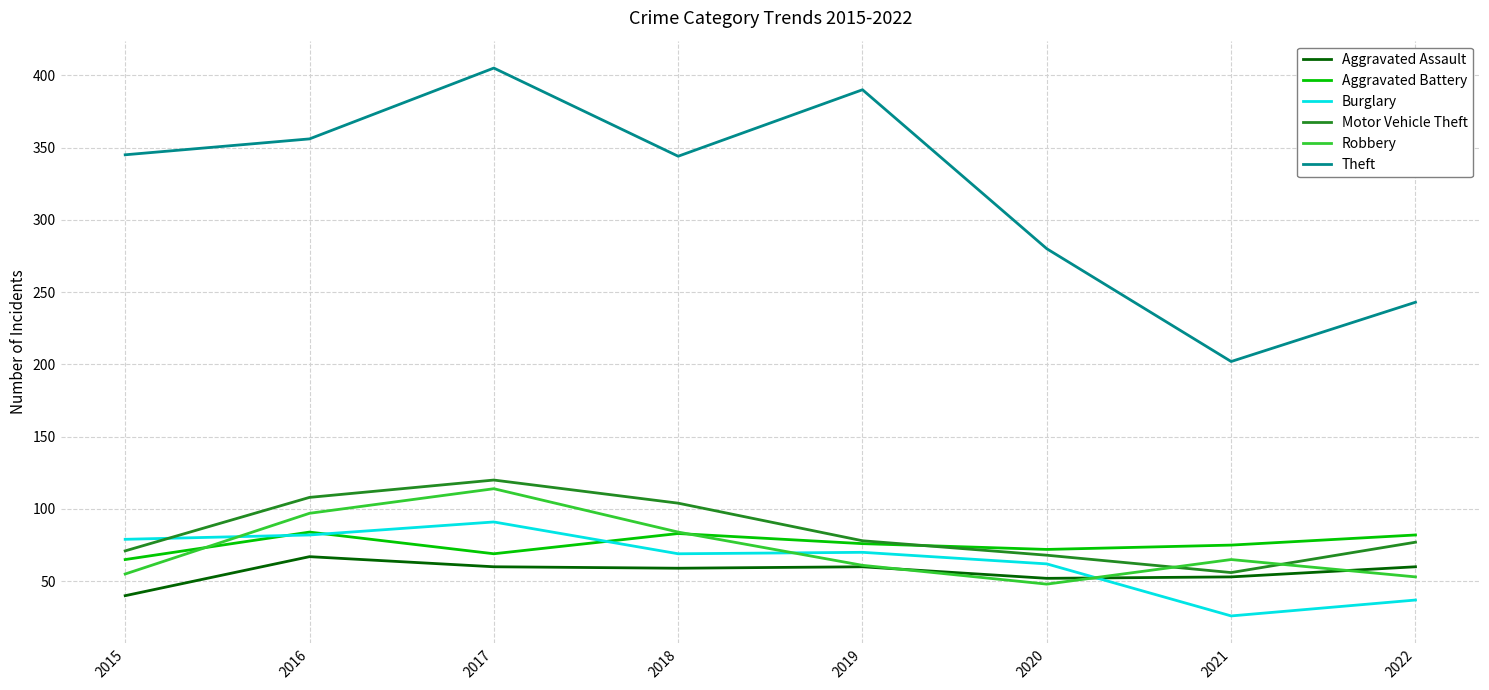

What is the difference between the highest and lowest values at 2019?

330